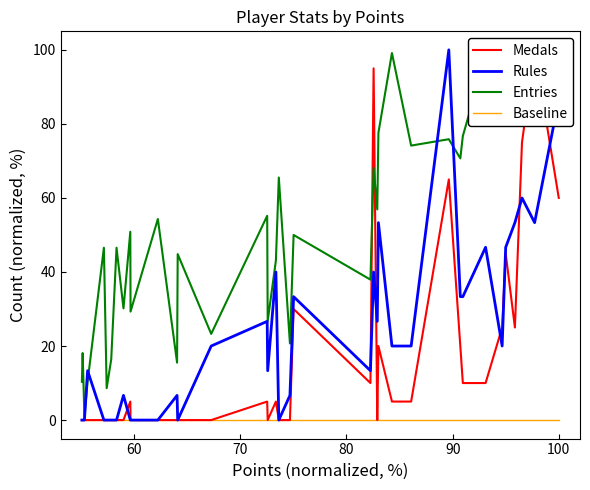

True or false: Baseline has a value of 0.0 at 60.

True